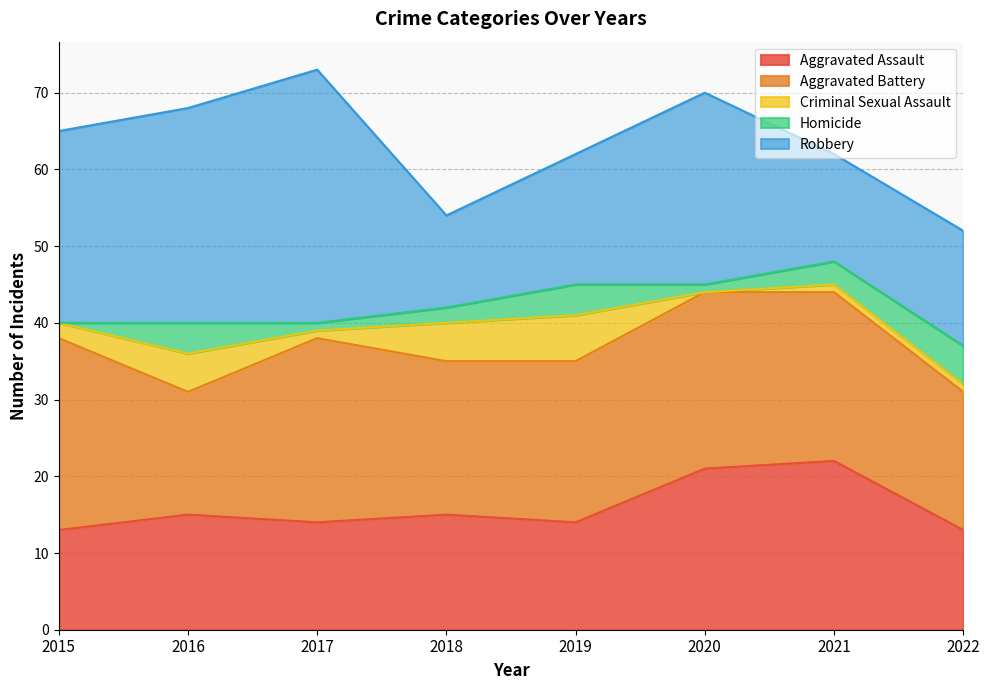

True or false: Criminal Sexual Assault and Robbery cross at least once.

False